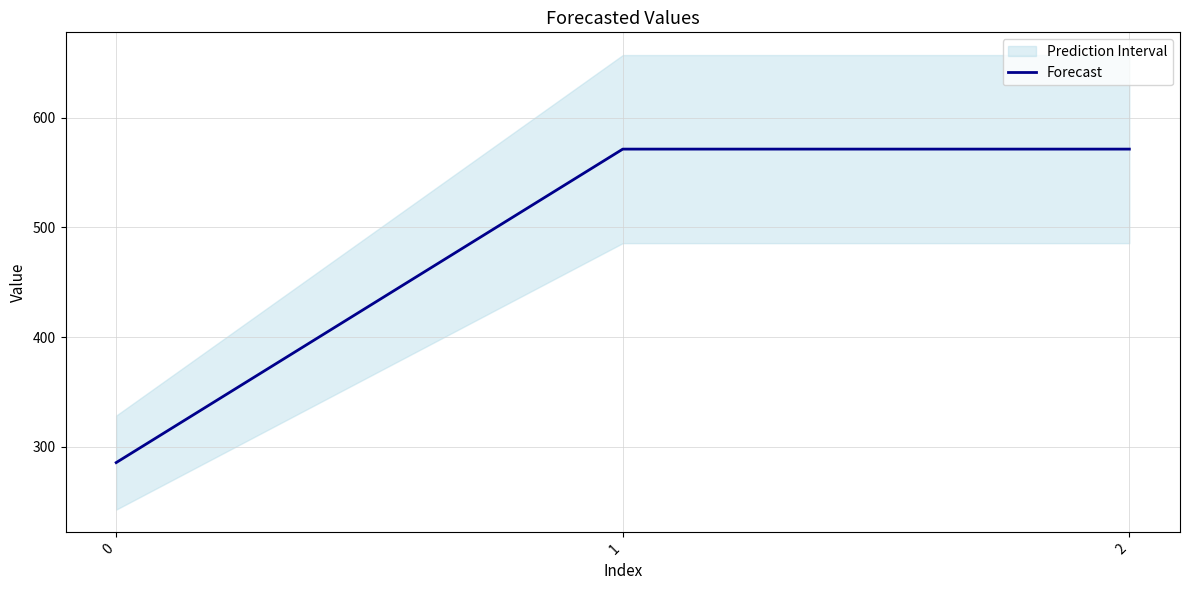

What is the sum of all values?

1428.6